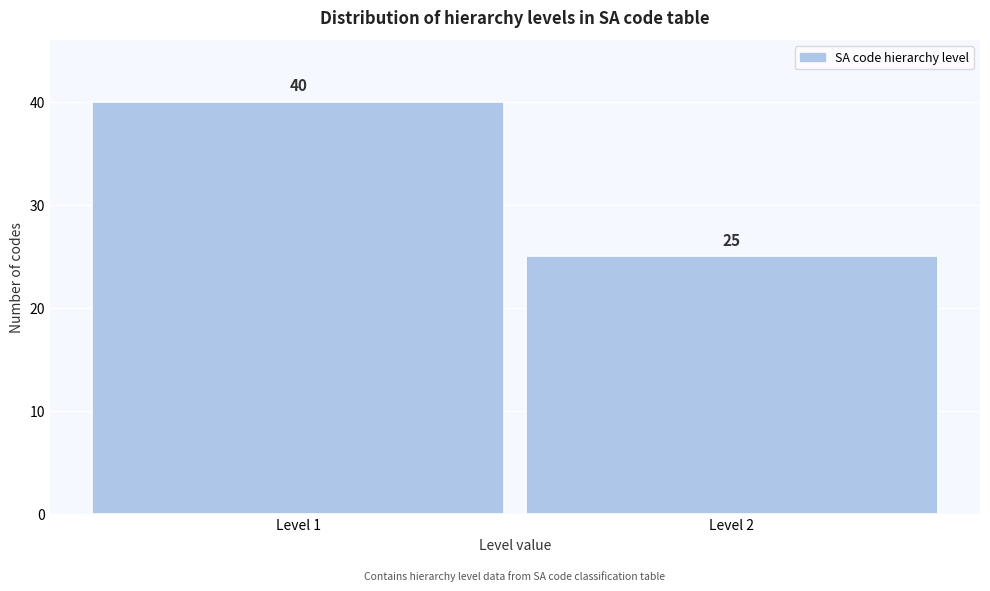

Reading left to right, transcribe all the data shown in this chart.

40	25